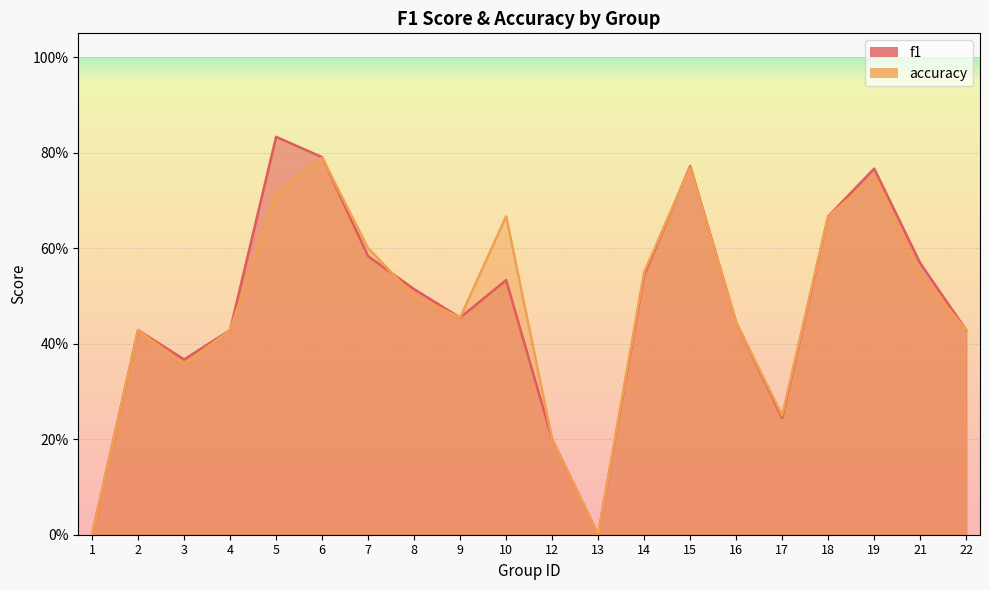

Which has a higher value, 4 or 3?

4